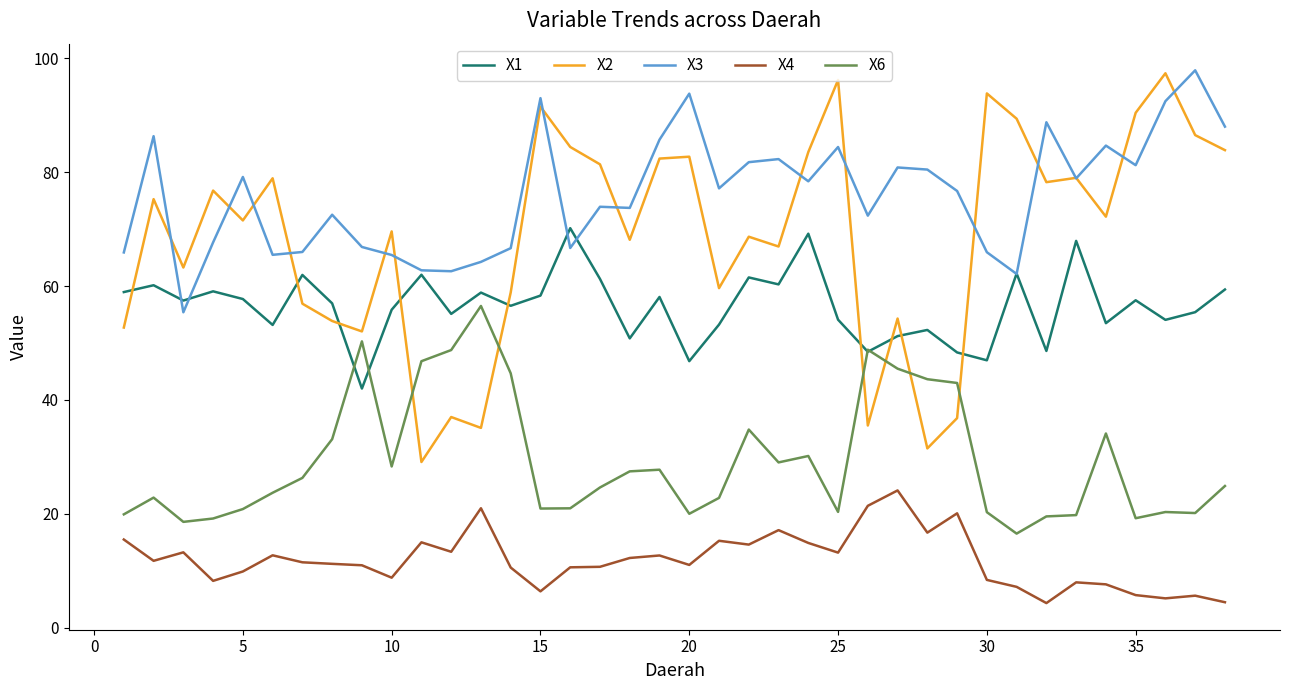

Which series has the largest range (max minus min)?

X2